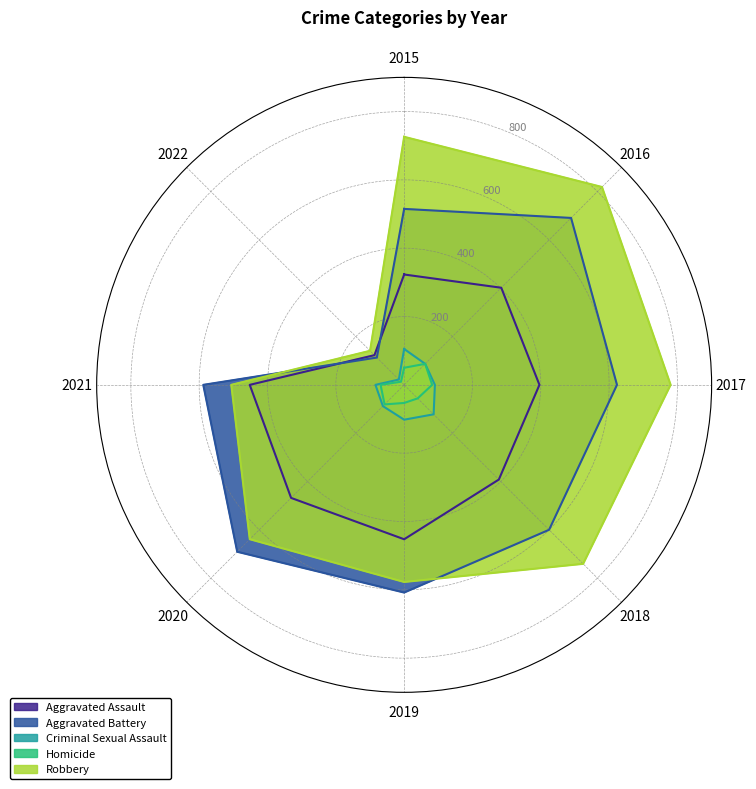

How many categories are shown in the chart?

8